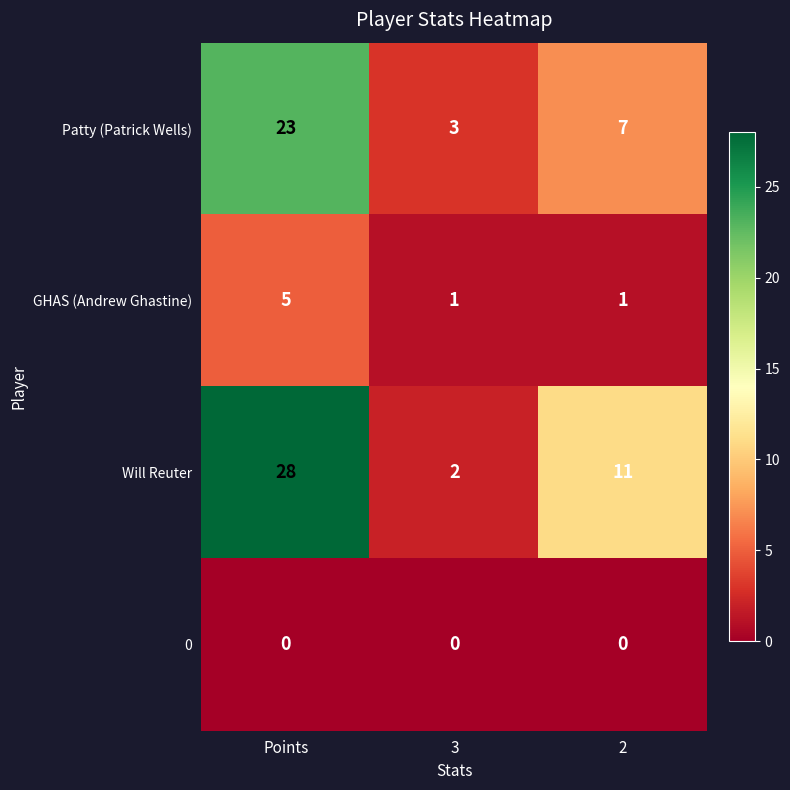

What value does the Will Reuter series have at Points?

28